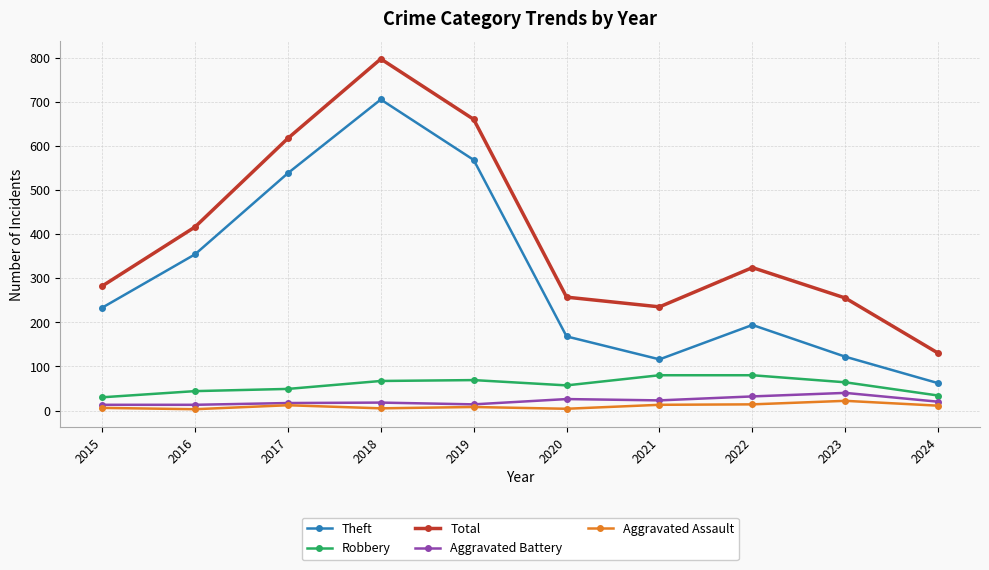

At how many categories does at least one series exceed 334?

4